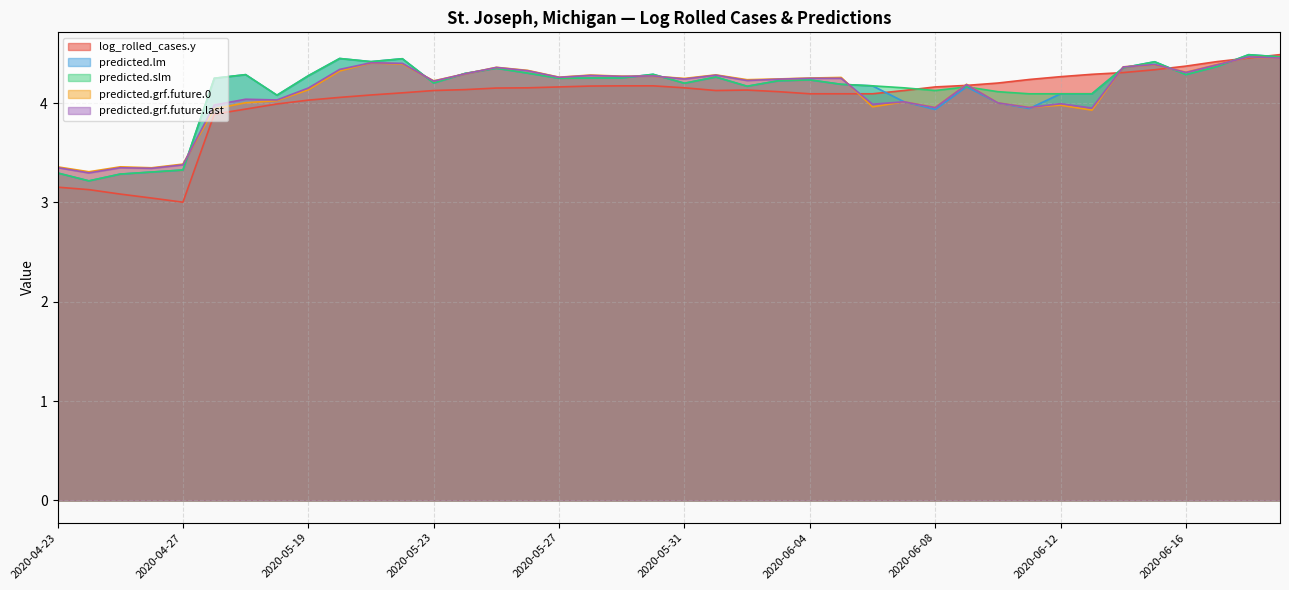

What is the value of the predicted.grf.future.last point at the 9th from the left?

4.2